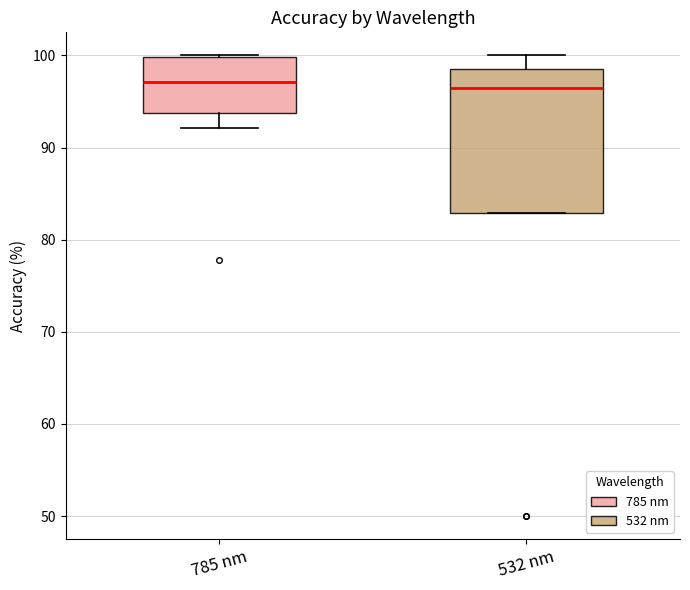

Reading left to right, transcribe this box plot: for each box, give where its median line is, the range the box spans, and where its two whiskers end, as read against the y-axis. The values are not printed on the chart, so give them approximately, as read against the axis.

785 nm: median 97, box 94 to 100, whiskers 92 to 100
532 nm: median 96, box 83 to 99, whiskers 83 to 100